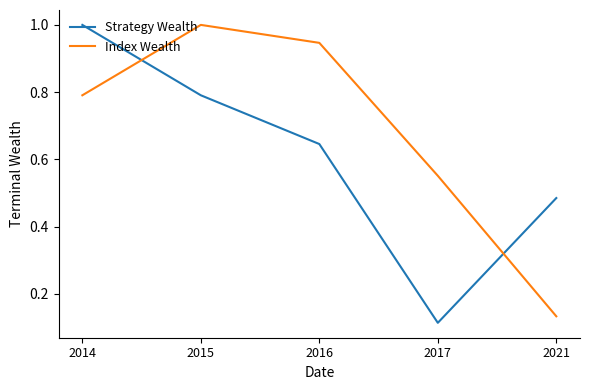

What is the difference between the Strategy Wealth values at 2016 and 2014?

0.4